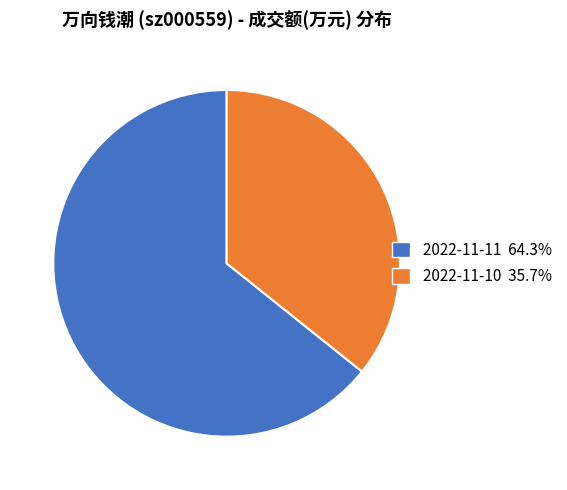

Count the number of slices in the pie.

2